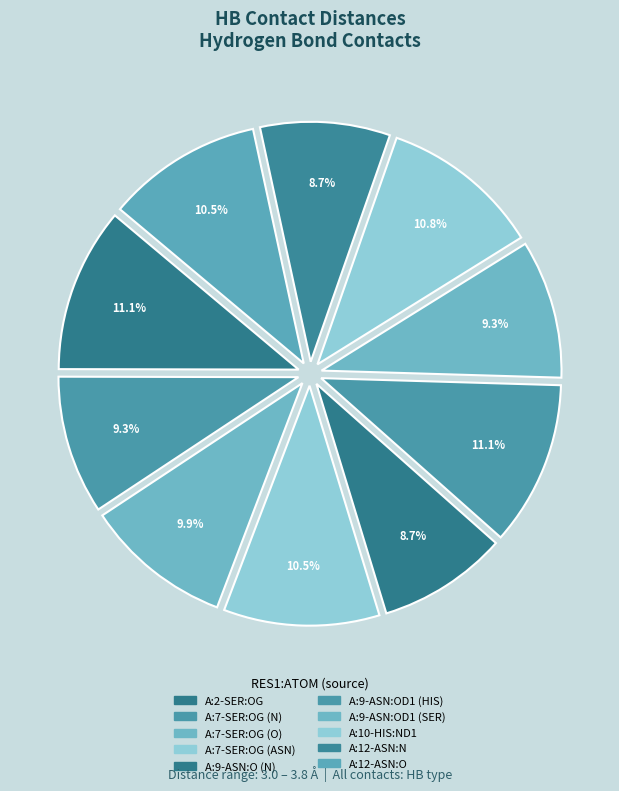

Does any single category account for the majority?

No